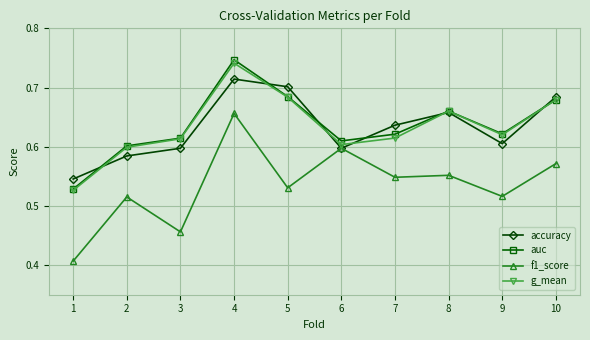

At which category is the sum across all series the highest?

4